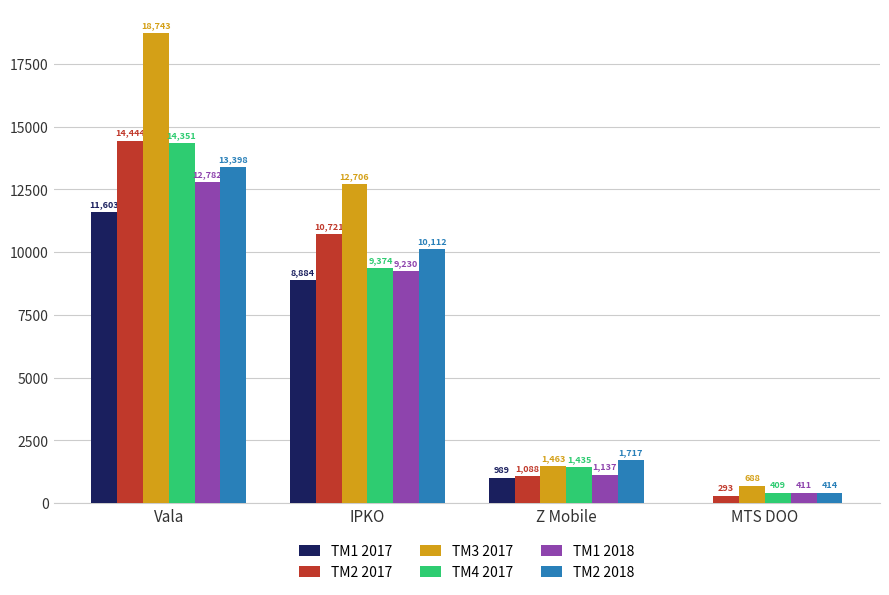

Where is TM1 2017 nearest to the value 5801?

IPKO